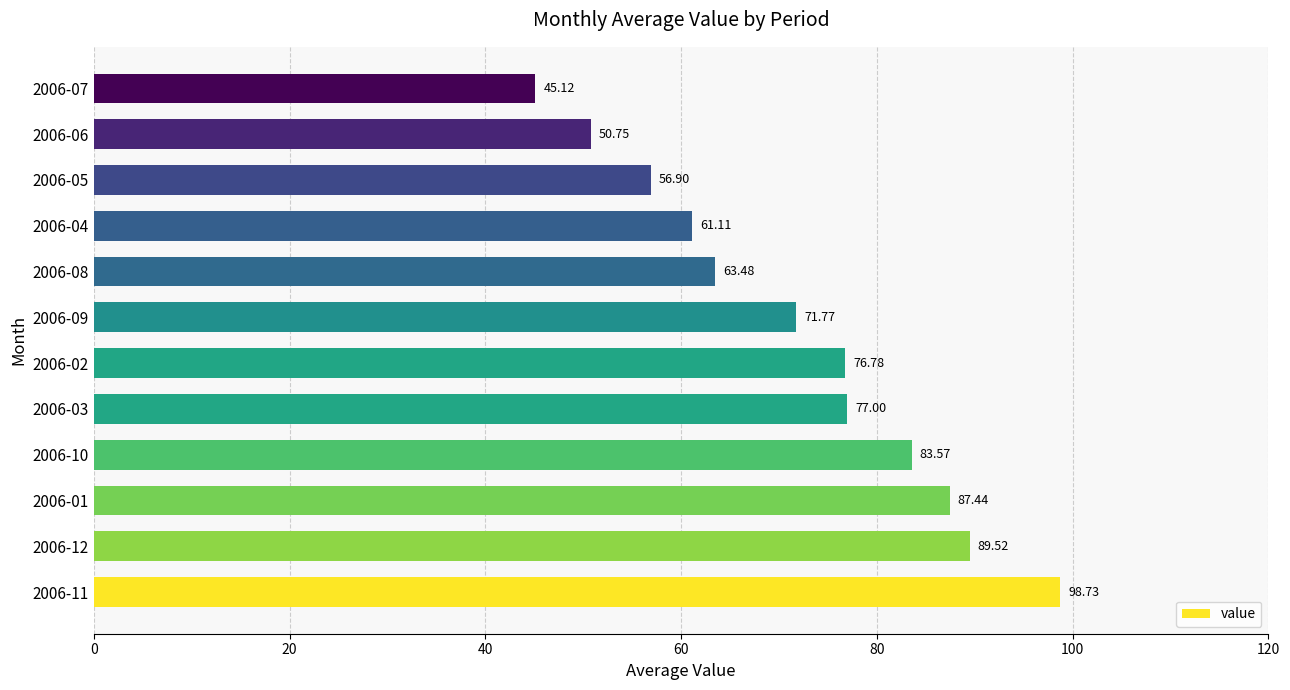

What is the ratio of the value at 2006-07 to the value at 2006-09?

0.6